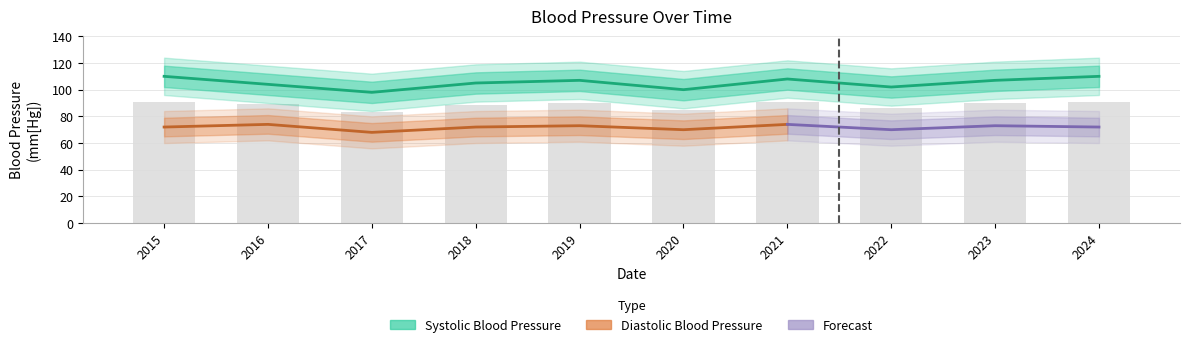

What is the value of the 8th bar from the left?

102